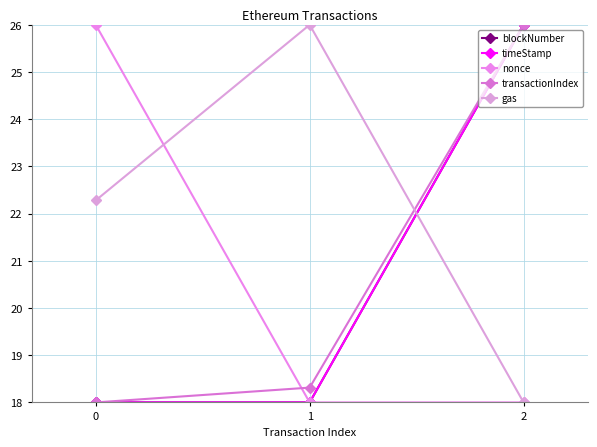

What are all the series names shown in the legend?

blockNumber, timeStamp, nonce, transactionIndex, gas